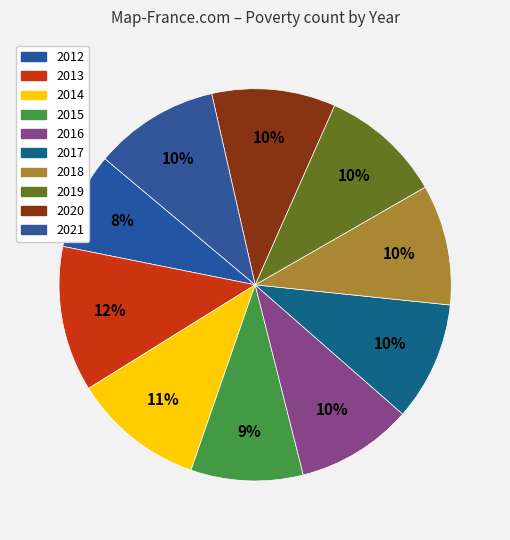

Count the number of slices in the pie.

10